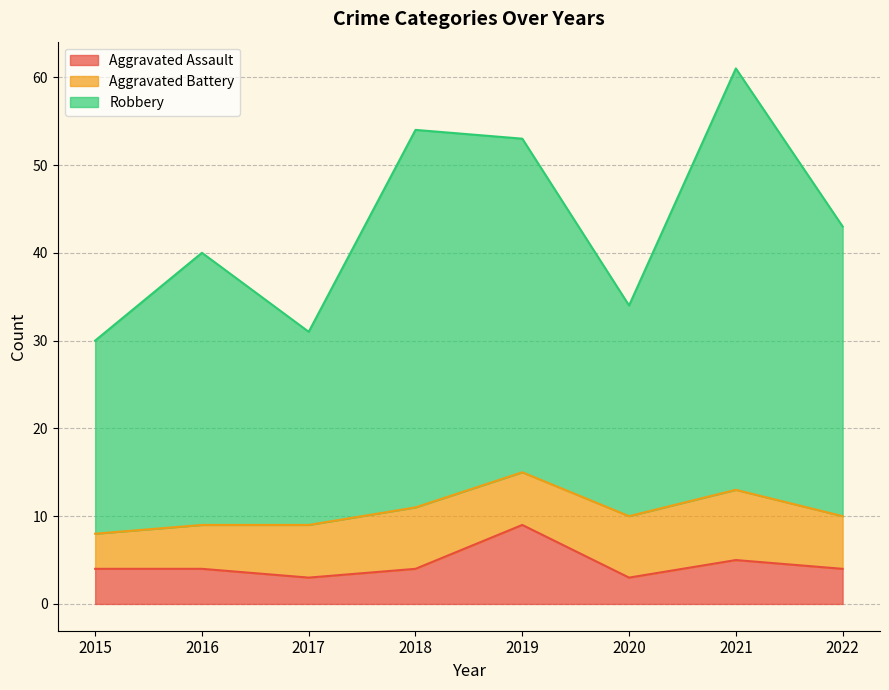

Between 2020 and 2021, which series saw the biggest shift?

Robbery